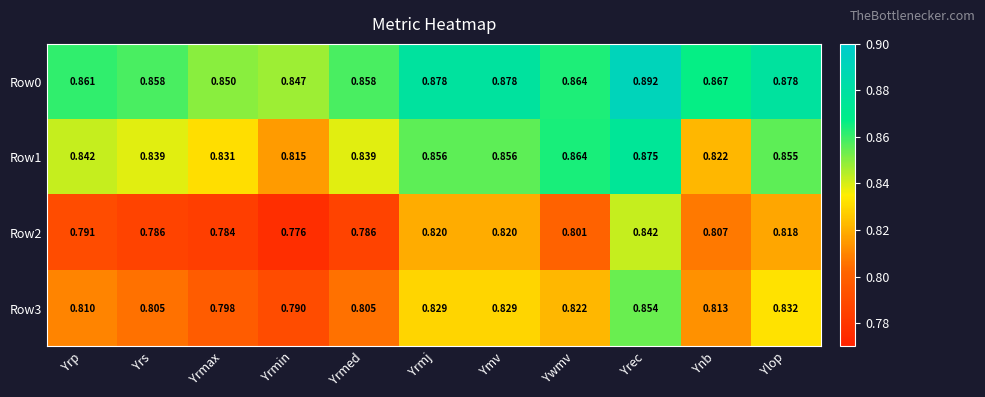

Where is Row3 nearest to the value 0?

Yrmin